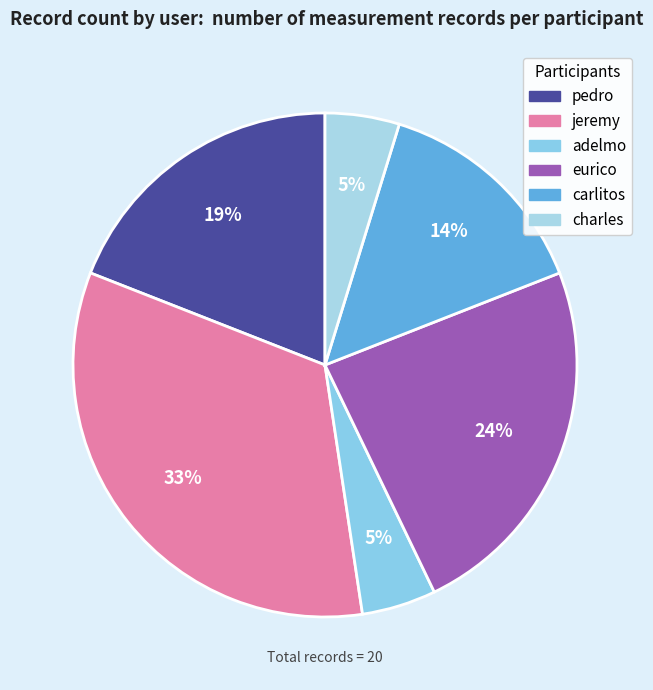

Rank the categories by value from lowest to highest.

adelmo, charles, carlitos, pedro, eurico, jeremy